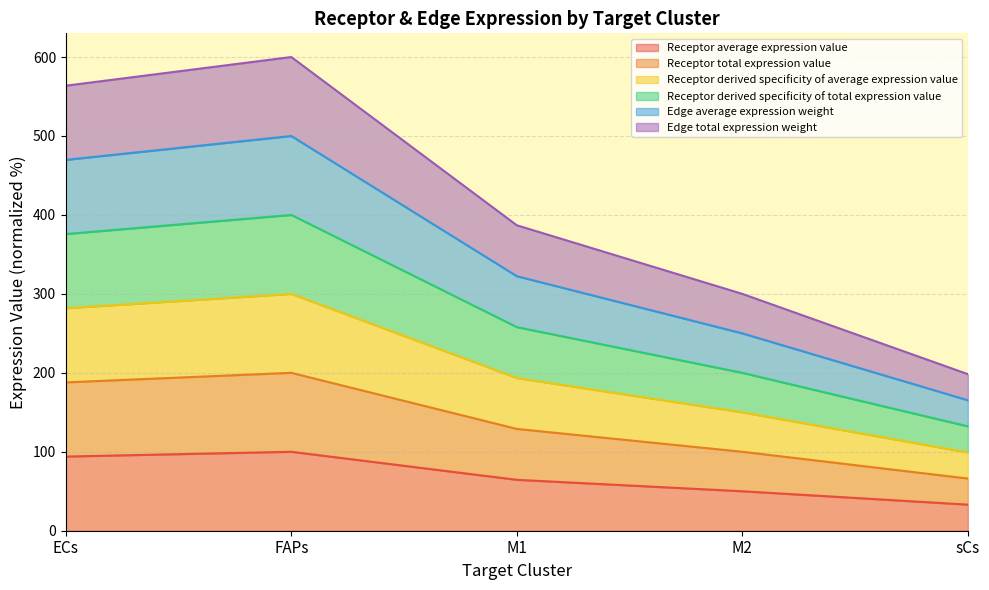

The value of Edge total expression weight at sCs is 198.3. True or false?

True